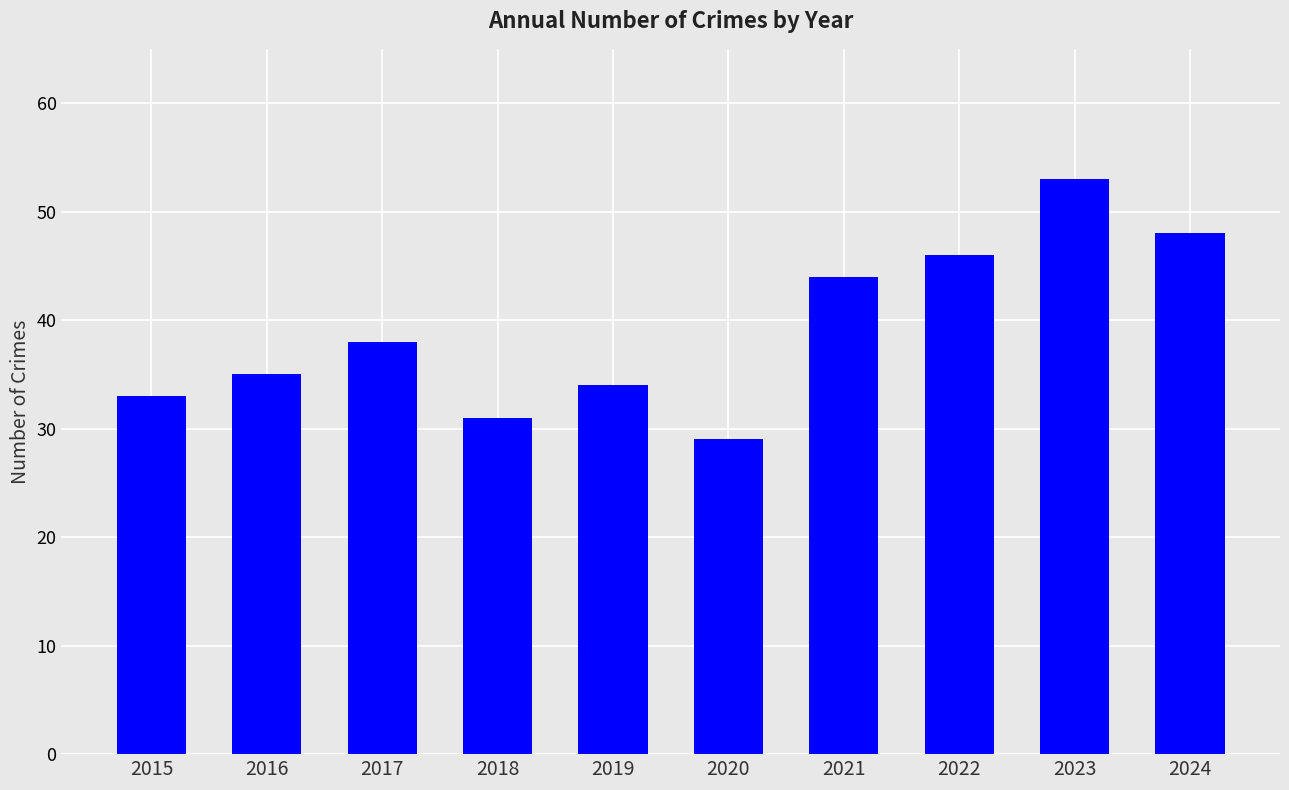

What is the sum of all values?

391